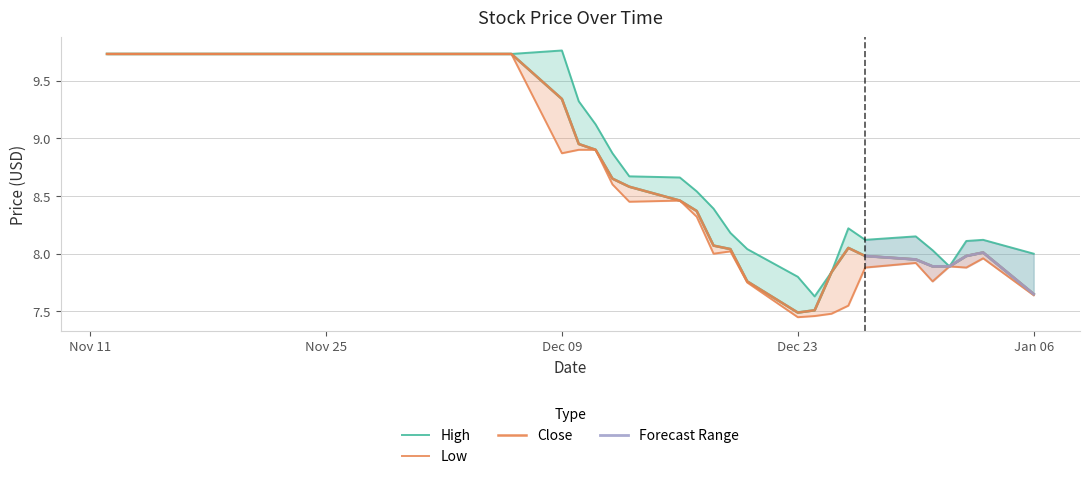

Which has a higher value, 2013-12-09 or 2013-12-27?

2013-12-09